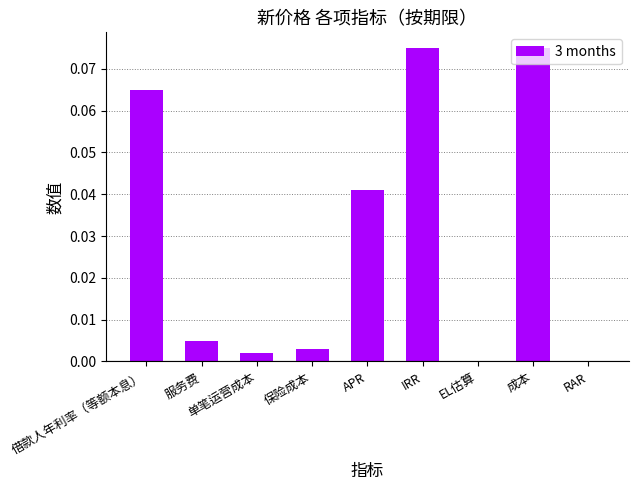

Is it true that the value at APR is 0.0?

True